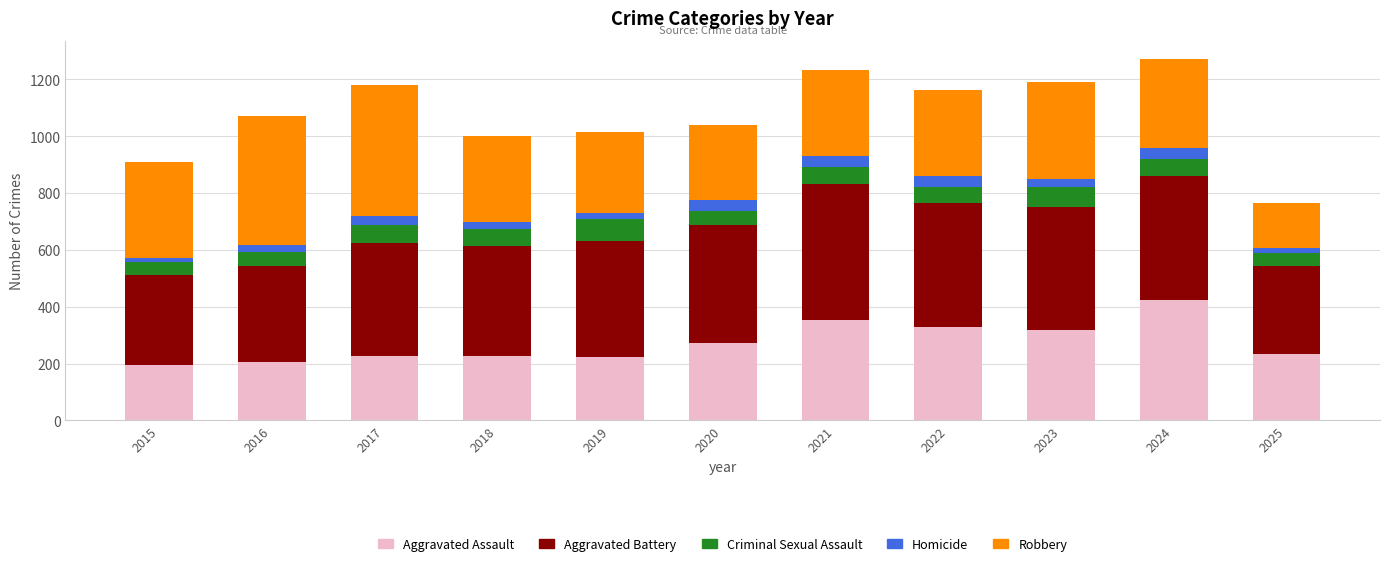

The value of Aggravated Assault at 2017 is 225. True or false?

True